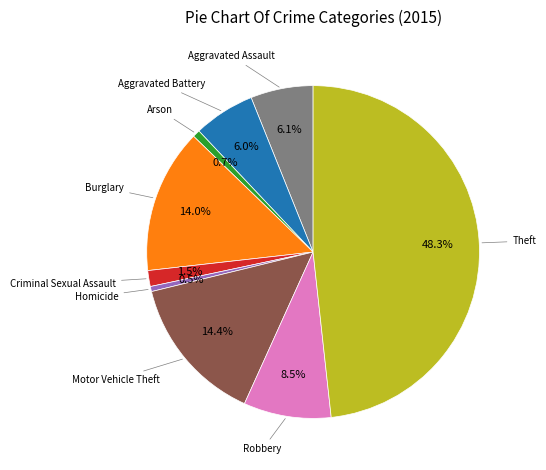

Is there any slice that represents more than half of the pie?

No